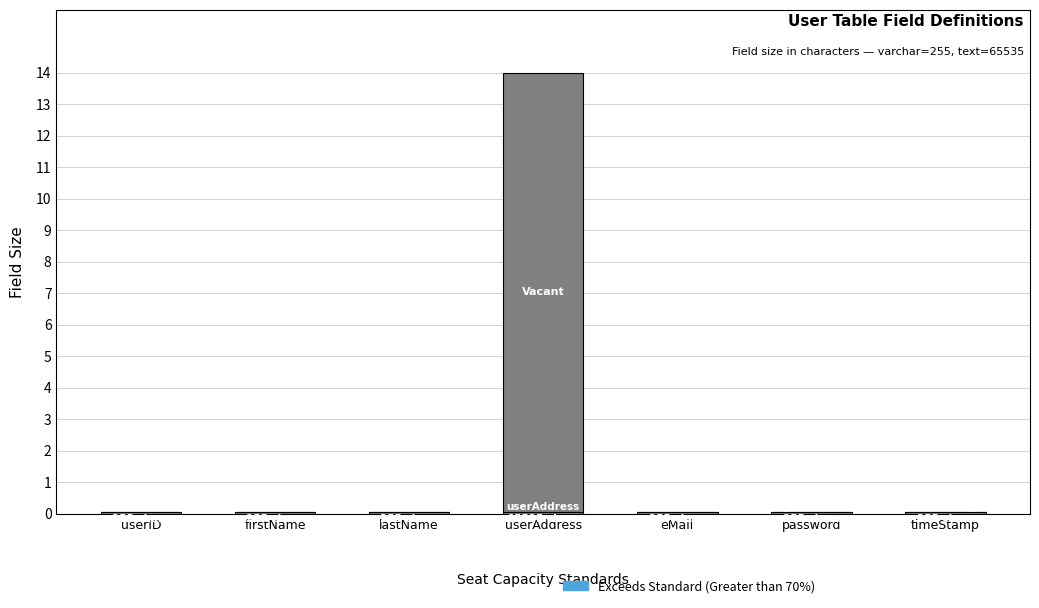

At which category is the sum across all series the highest?

userAddress